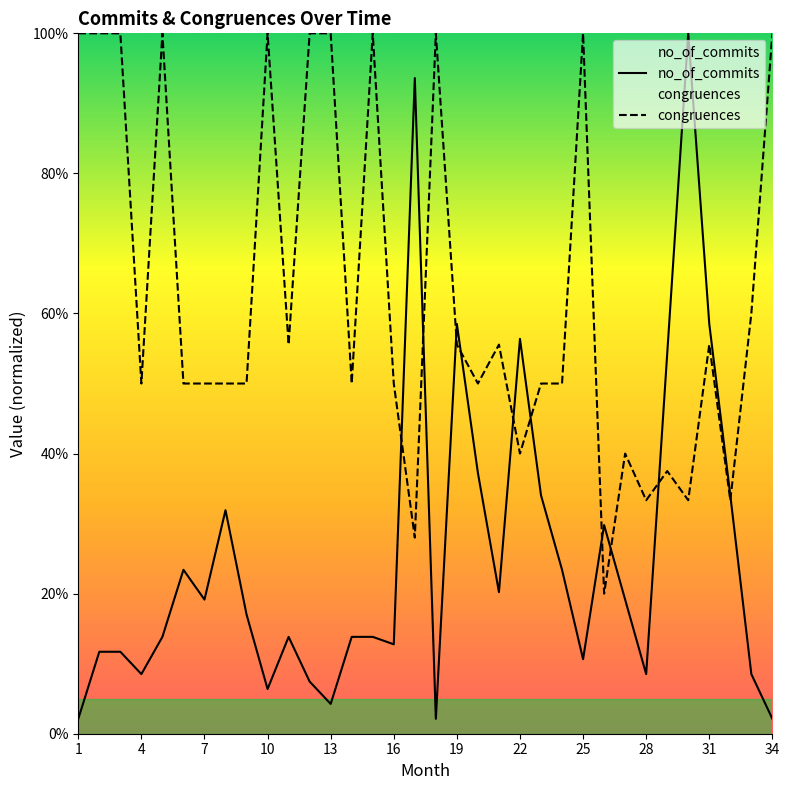

What is the value of the no_of_commits point at the 11th from the left?

0.1